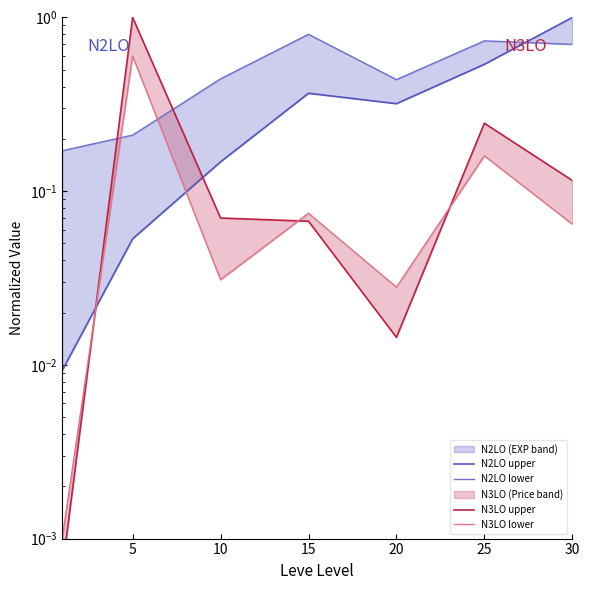

How many times do N2LO upper and N3LO lower cross each other?

2